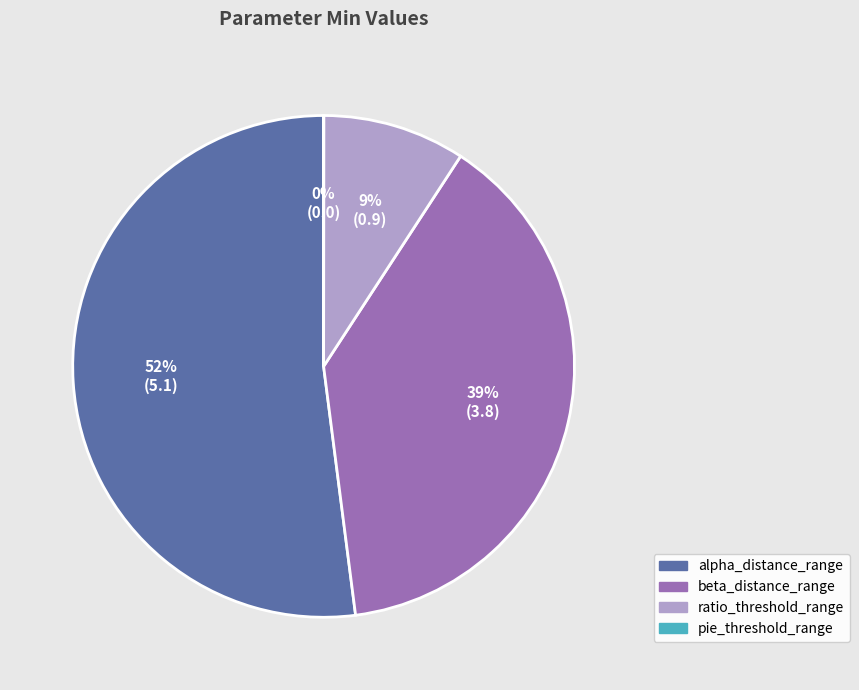

Does ratio_threshold_range represent more than half of the total?

No